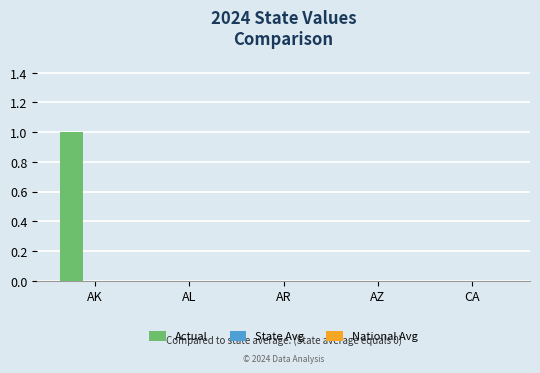

Which label corresponds to the largest value in the chart?

AK